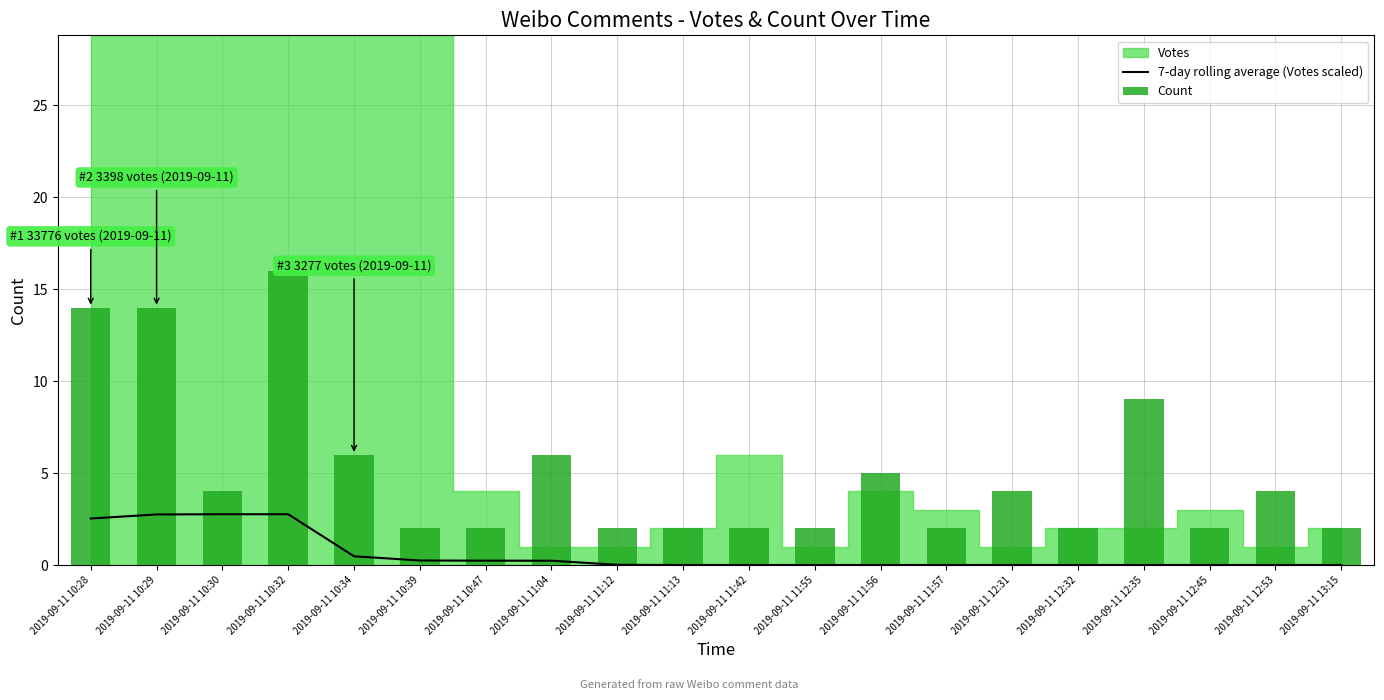

What is the label of the 6th bar from the right?

2019-09-11 12:31